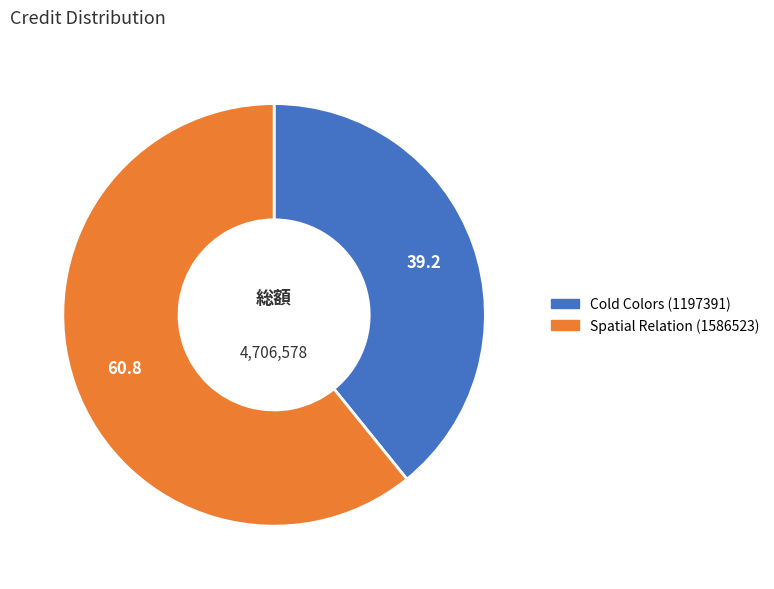

What is the ratio of the value at Cold Colors (1197391) to the value at Spatial Relation (1586523)?

0.6